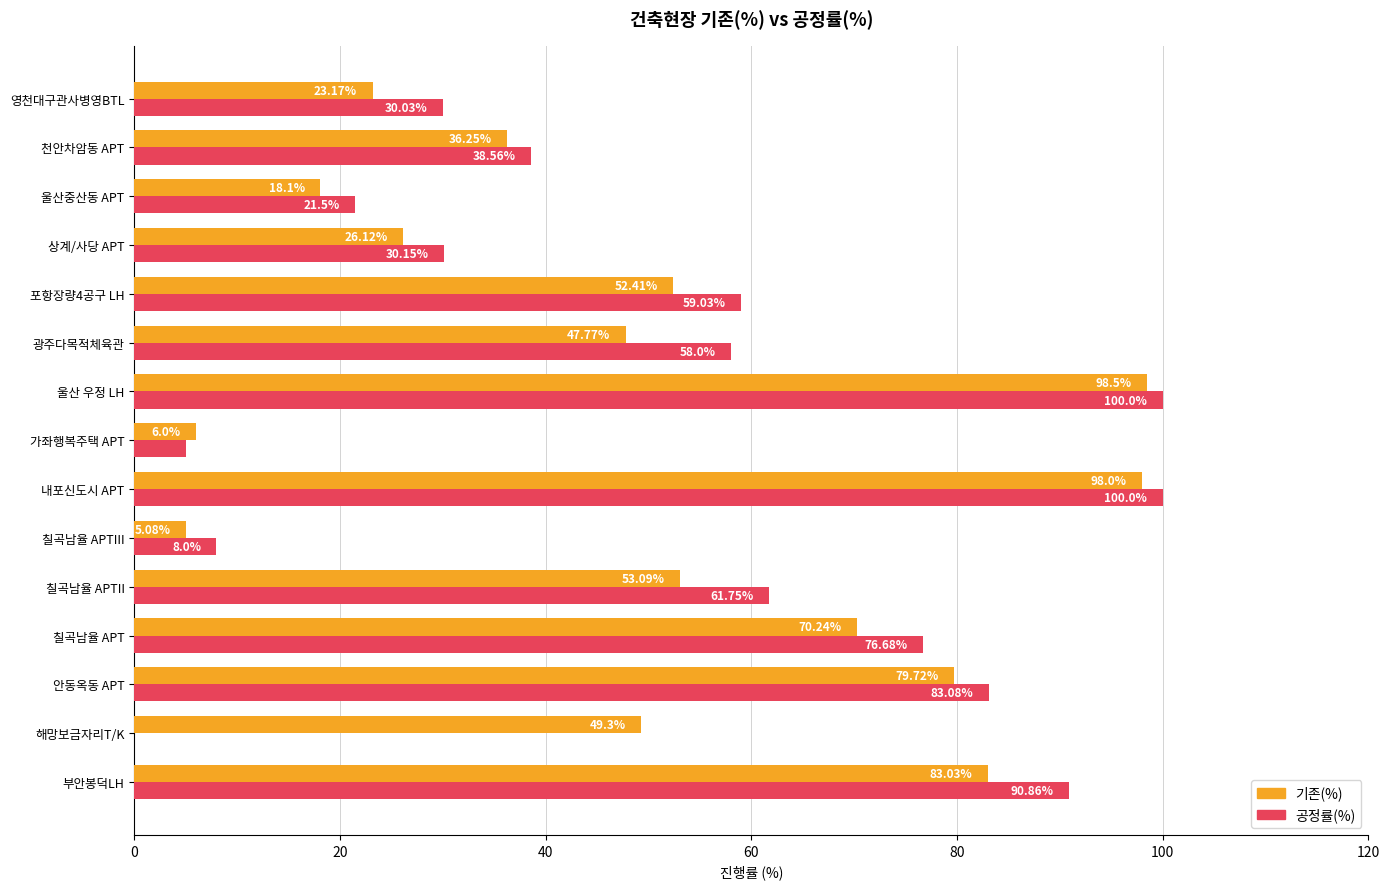

Where is 공정률(%) nearest to the value 50?

광주다목적체육관